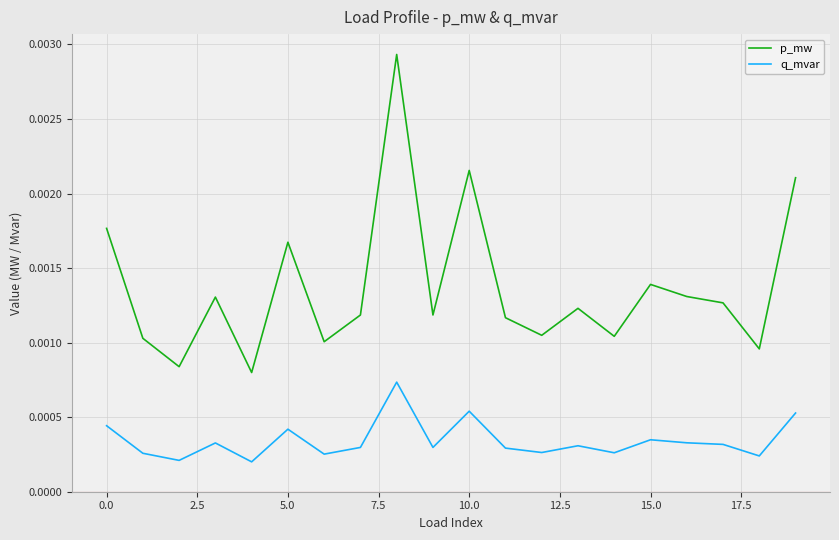

Which series has the largest range (max minus min)?

p_mw